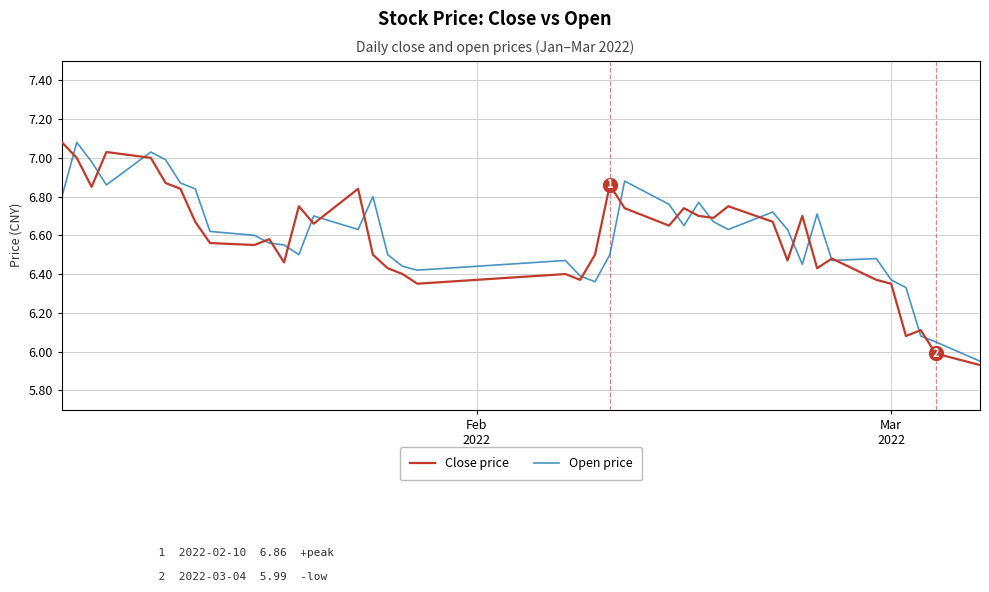

What are all the series names shown in the legend?

Close price, Open price